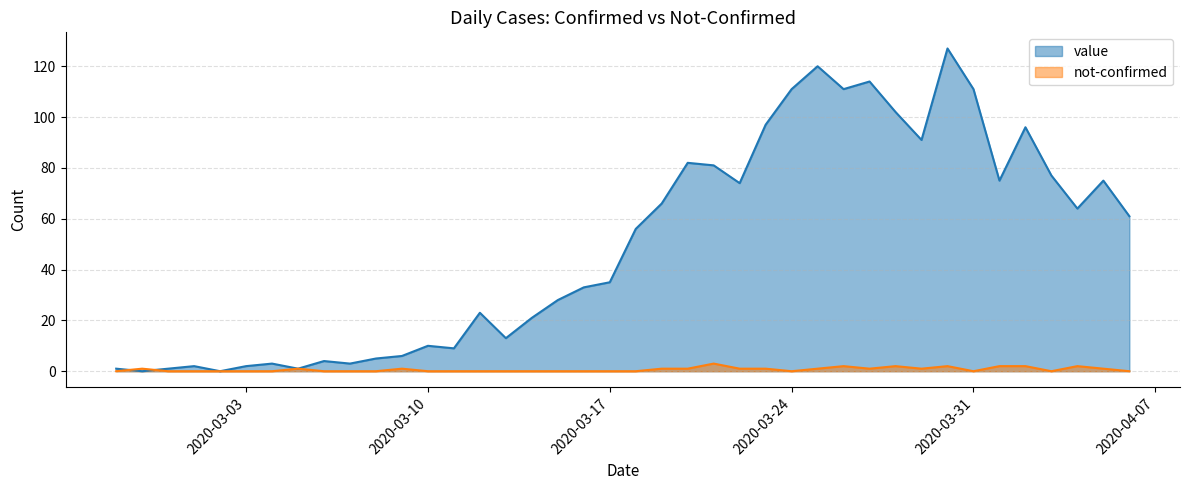

What is the value of the value point at the 15th from the left?

23